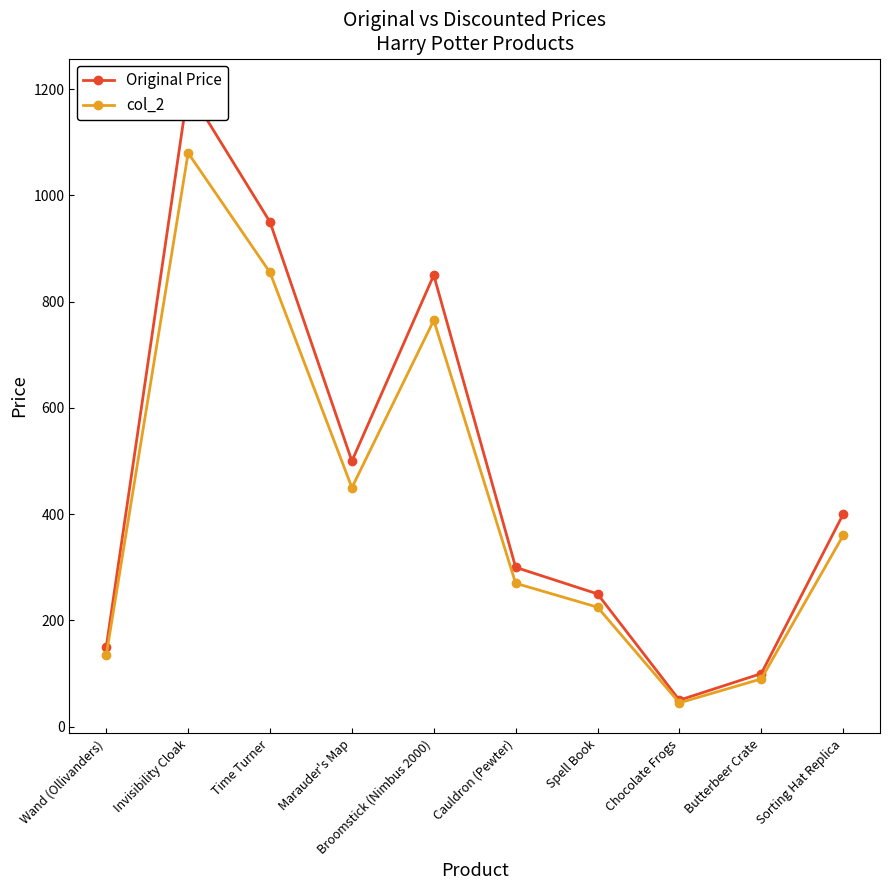

In col_2, how many points are lower than both neighbors (excluding endpoints)?

2